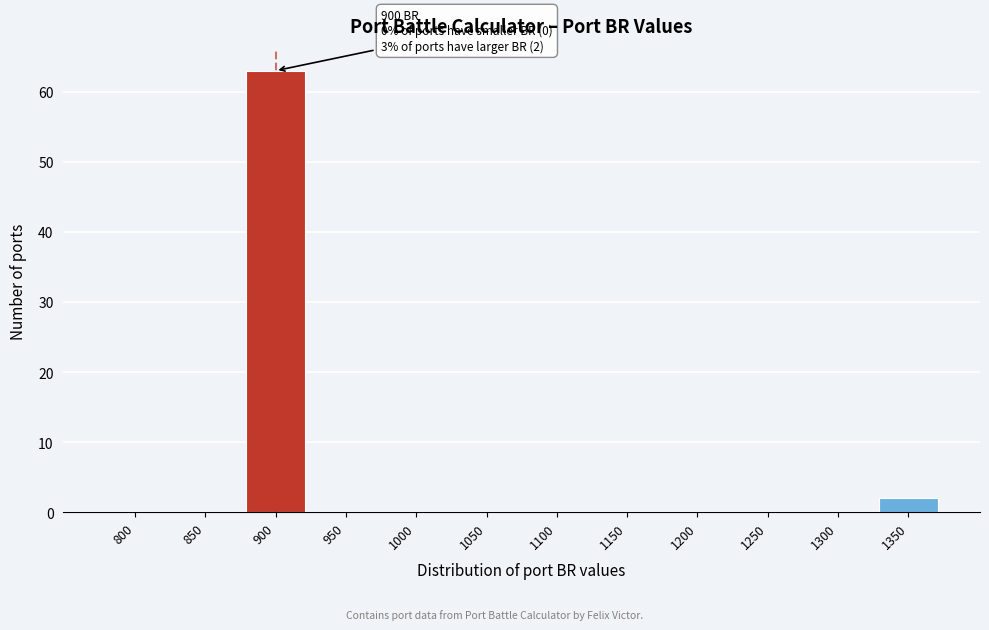

Reading left to right, transcribe all the data shown in this chart.

800=0	850=0	900=63	950=0	1000=0	1050=0	1100=0	1150=0	1200=0	1250=0	1300=0	1350=2